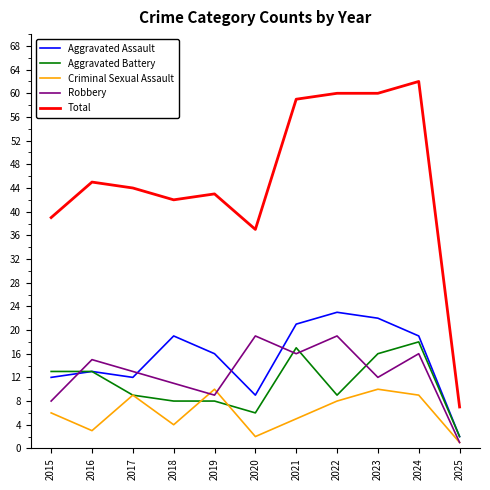

At 2018, list the series in order from smallest to largest.

Criminal Sexual Assault, Aggravated Battery, Robbery, Aggravated Assault, Total